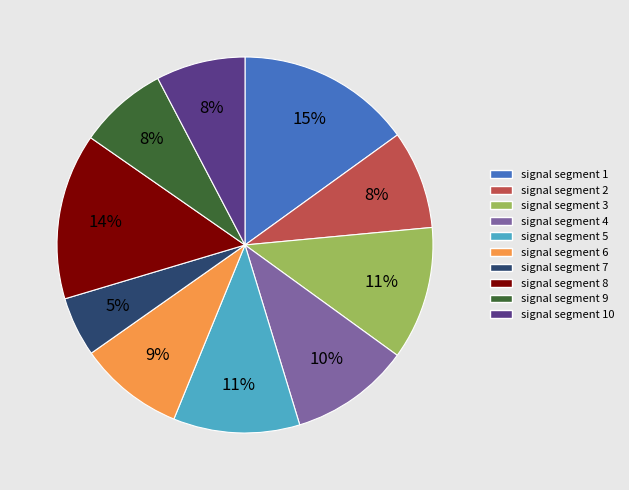

To the nearest percent, what portion does signal segment 6 represent?

9%